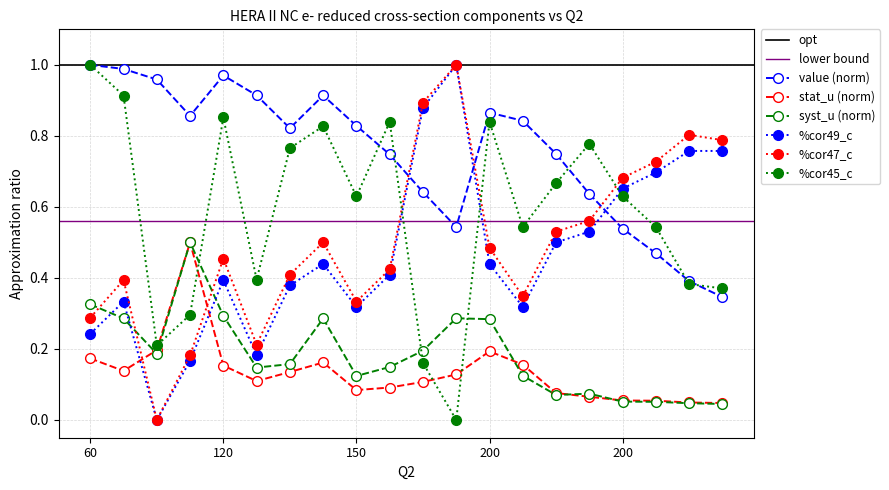

How many data points in %cor47_c are above 0?

19